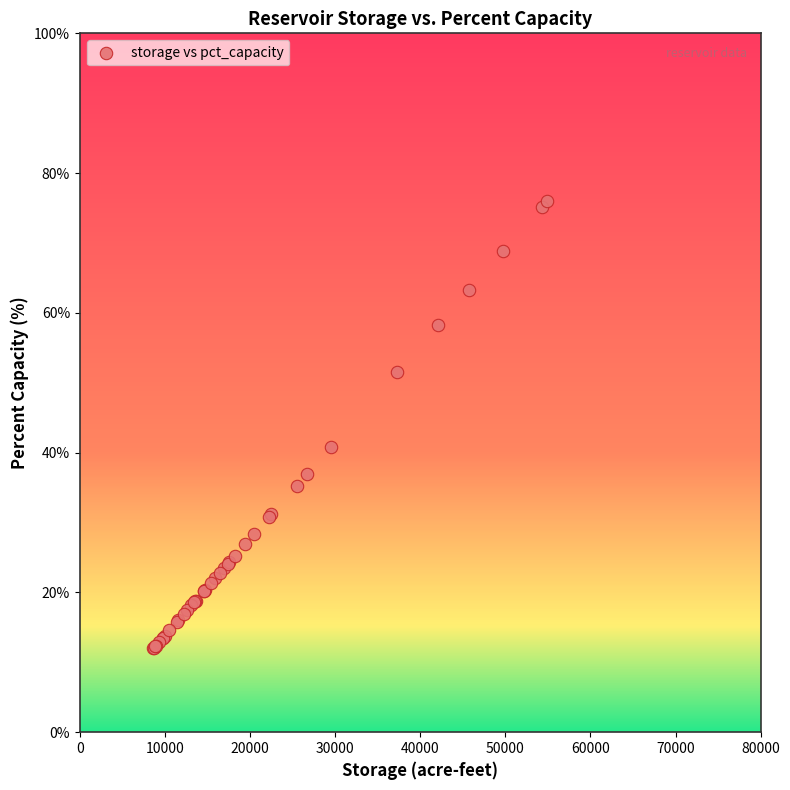

What Y value in the scatter plot is closest to 44?

40.8